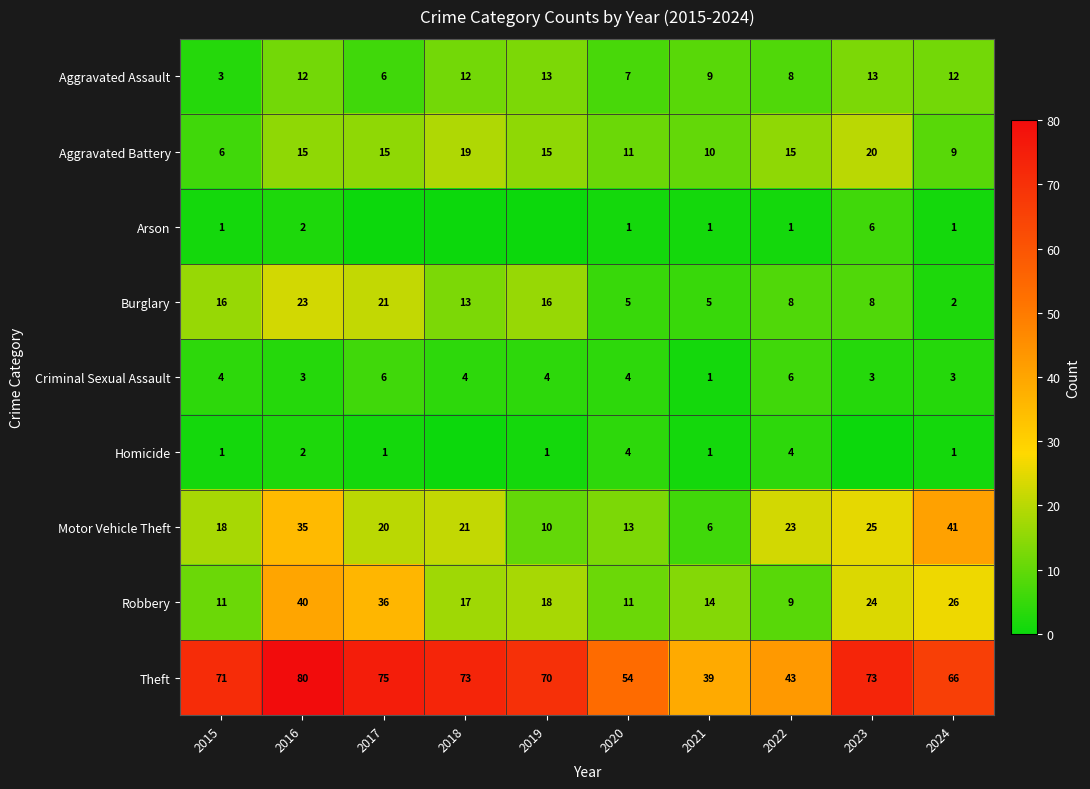

At which category does the chart reach its peak across all series?

2016